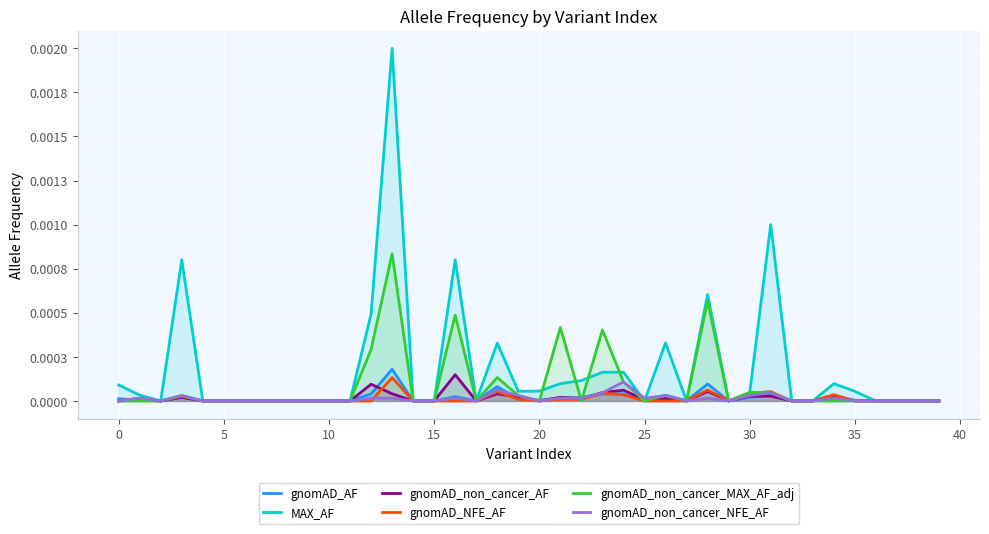

At 23, list the series in order from smallest to largest.

gnomAD_AF, gnomAD_NFE_AF, gnomAD_non_cancer_NFE_AF, gnomAD_non_cancer_AF, MAX_AF, gnomAD_non_cancer_MAX_AF_adj